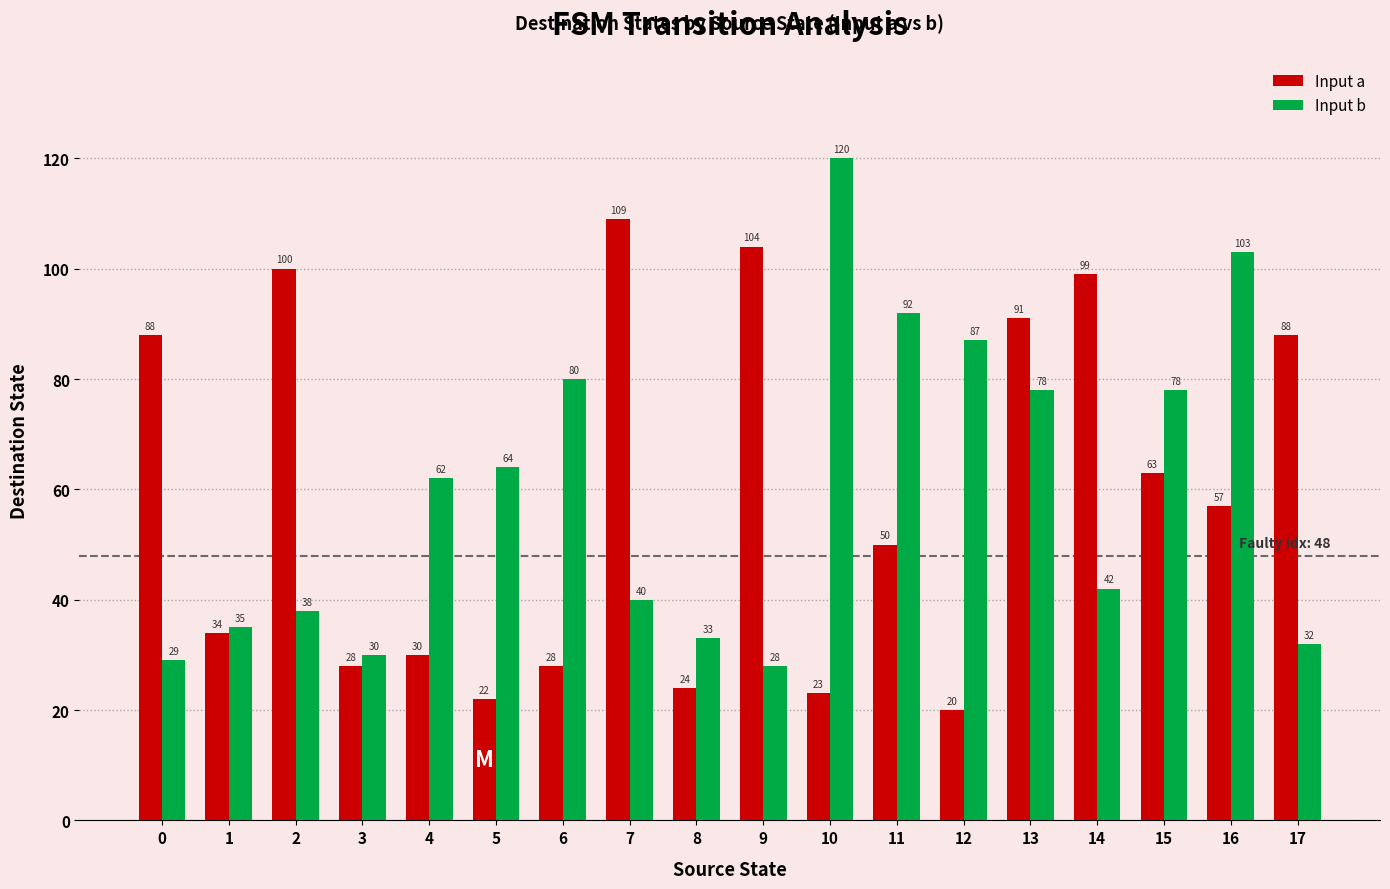

How many bars are there in each group?

2